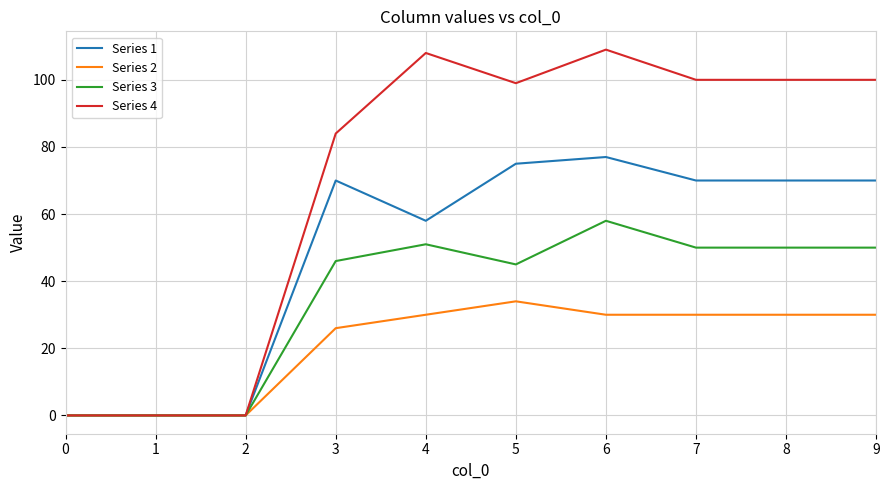

Reading left to right, what are all the values shown in this chart?

Series 1: 0	0	0	70	58	75	77	70	70	70
Series 2: 0	0	0	26	30	34	30	30	30	30
Series 3: 0	0	0	46	51	45	58	50	50	50
Series 4: 0	0	0	84	108	99	109	100	100	100